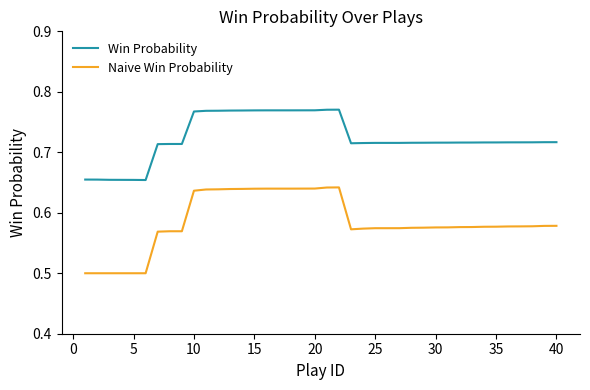

What is the difference between the maximum and minimum values in the Win Probability series?

0.1